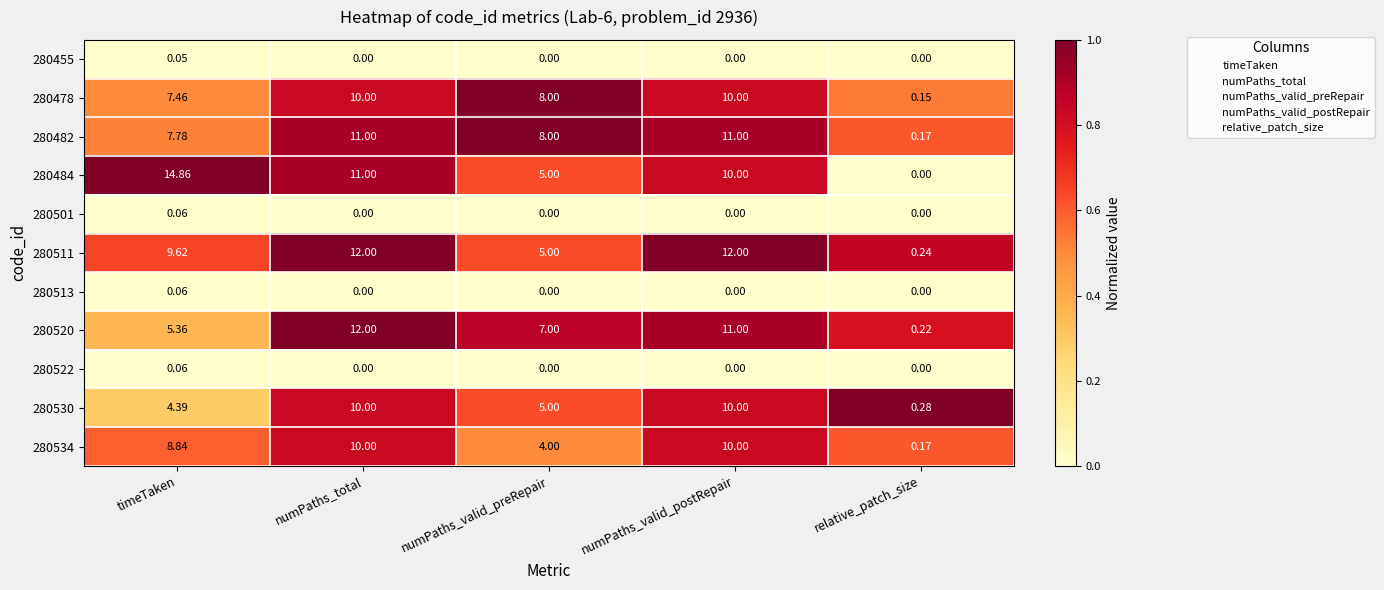

Is the value of 280522 at numPaths_valid_preRepair greater than the value of 280482 at relative_patch_size?

No